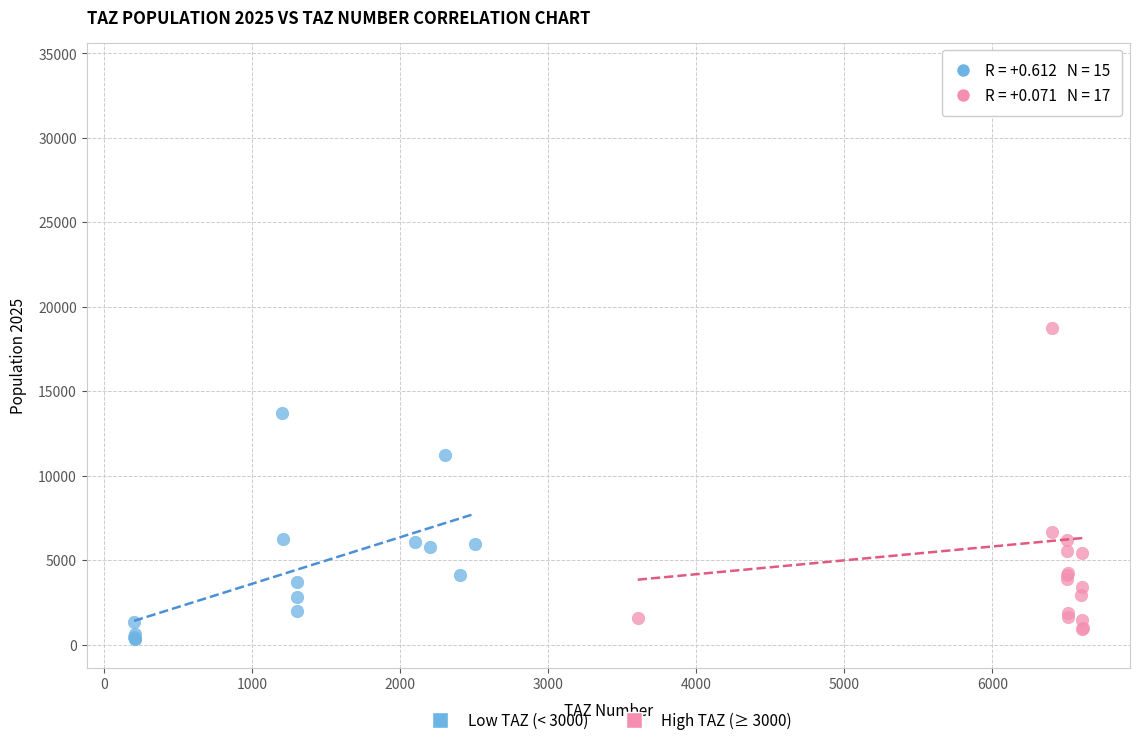

Which series contains the highest Y value?

High TAZ (≥ 3000)